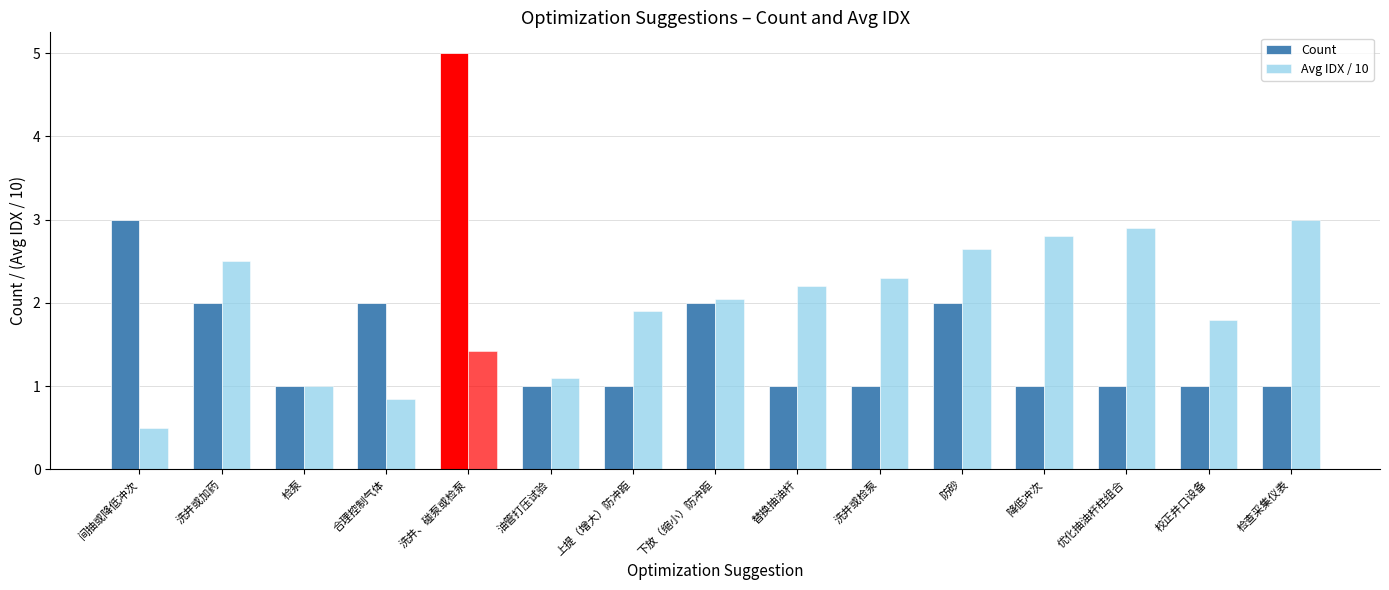

What is the average value of the Avg IDX / 10 series?

1.9